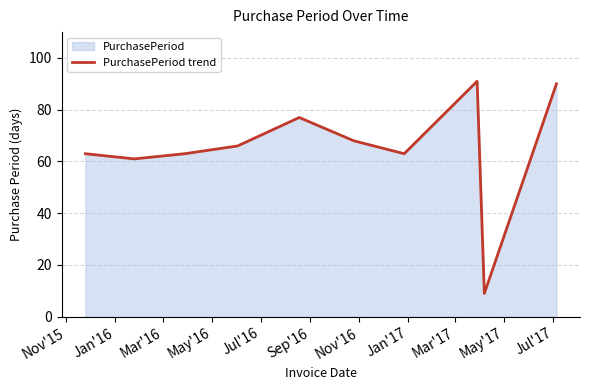

What is the smallest value displayed?

9